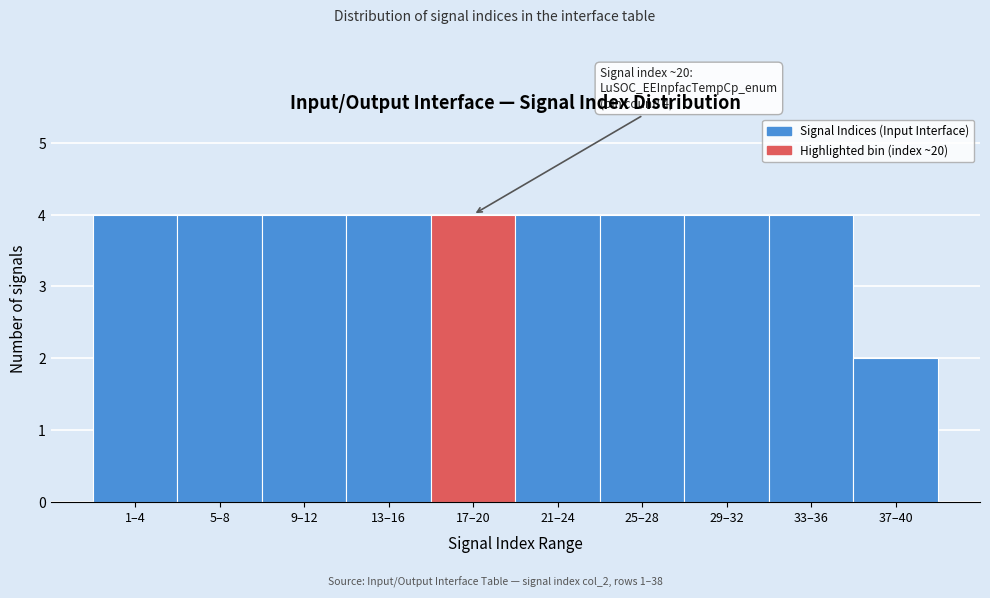

Reading left to right, what are all the values shown in this chart?

1–4=4	5–8=4	9–12=4	13–16=4	17–20=4	21–24=4	25–28=4	29–32=4	33–36=4	37–40=2